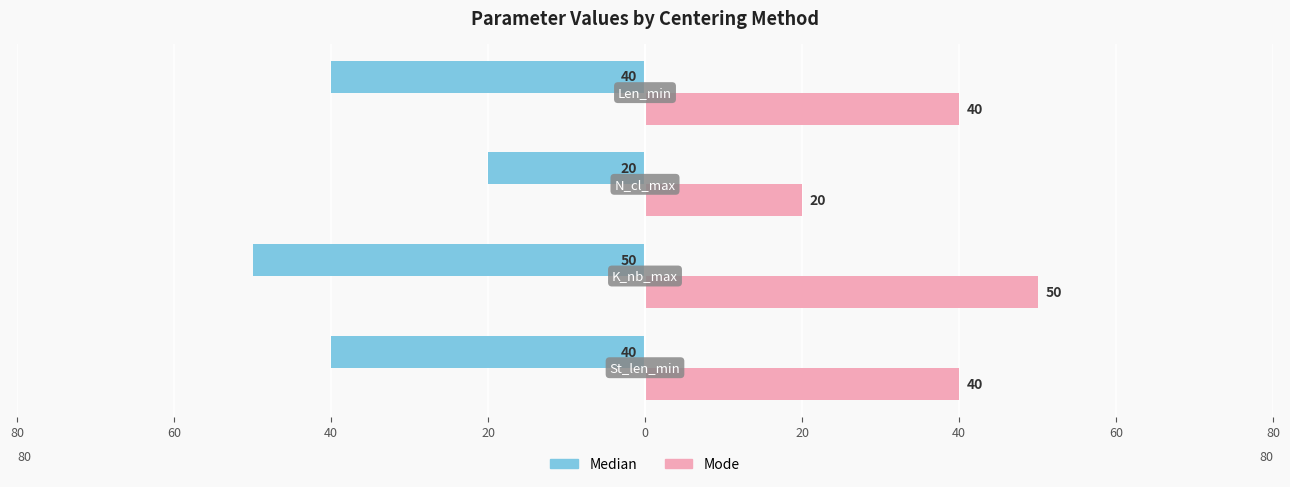

Which series has the widest spread of values?

Median